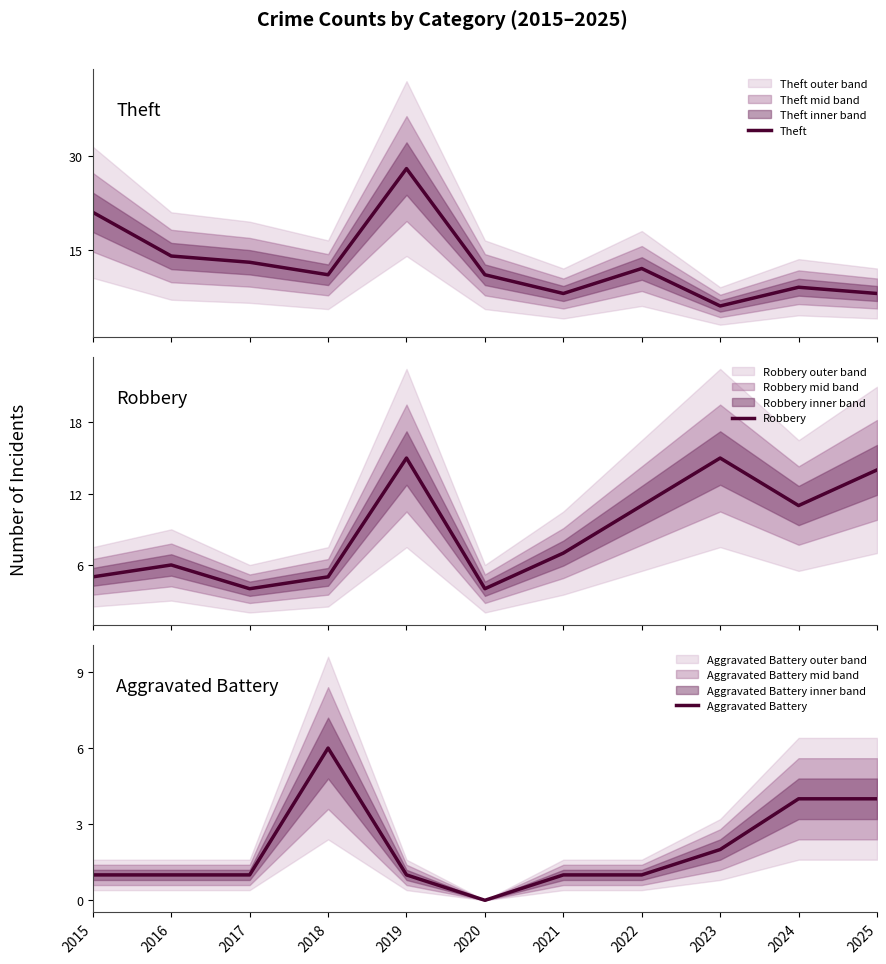

How many distinct data groups are displayed?

3